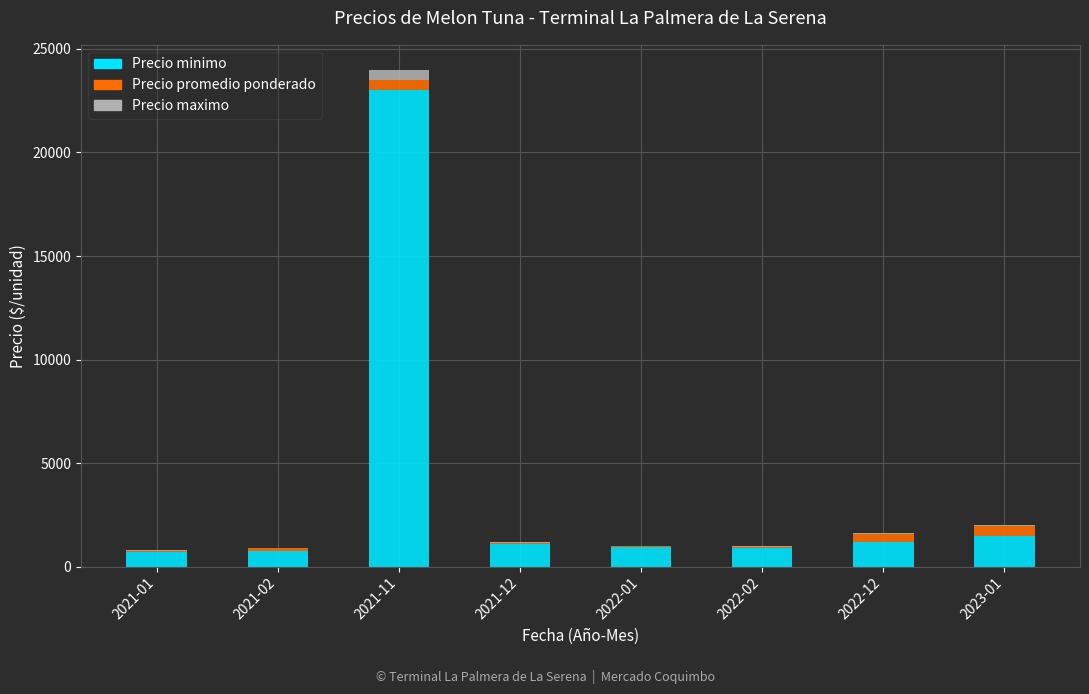

What is the sum of all Precio minimo values?

30100